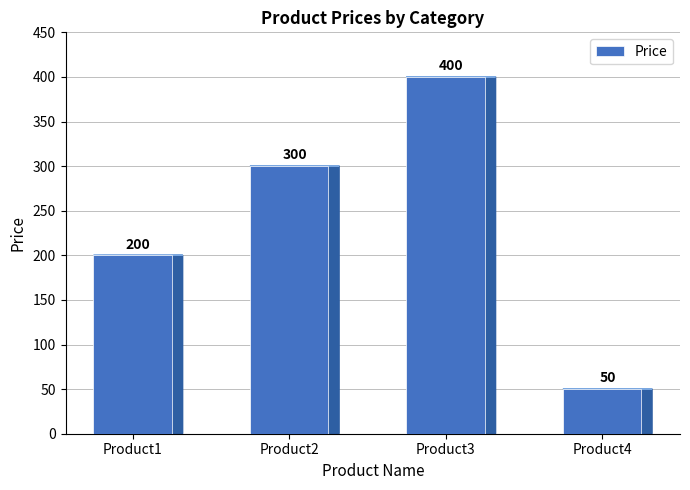

List the labels in order of value, smallest first.

Product4, Product1, Product2, Product3